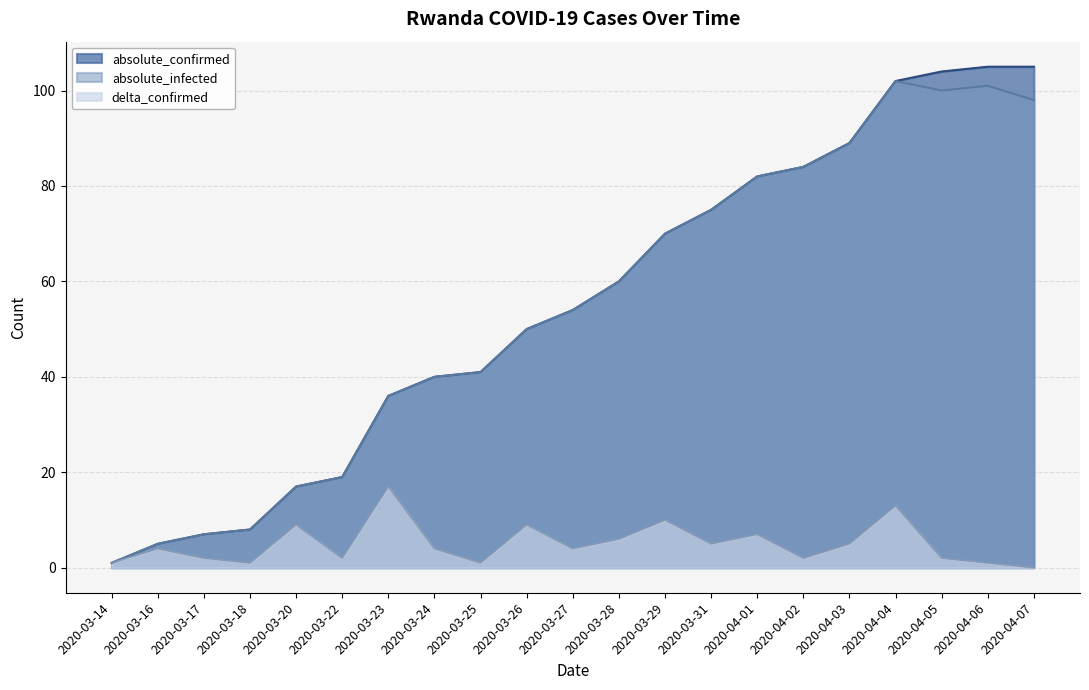

Which category has the highest value in the absolute_infected series?

2020-04-04